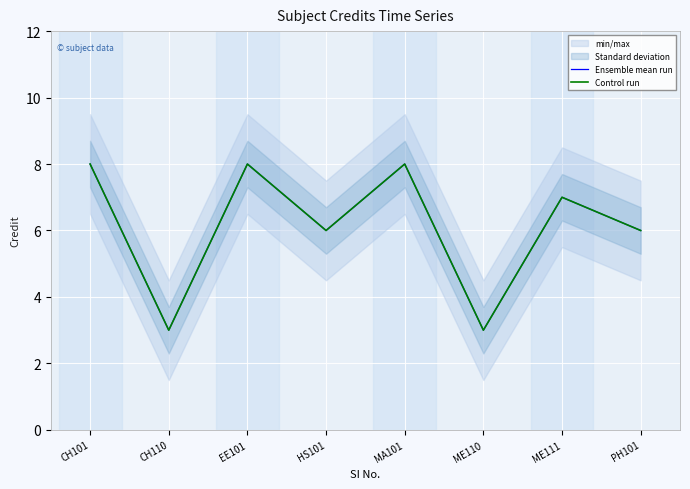

True or false: Ensemble mean run has more than 1 interior local peaks.

True